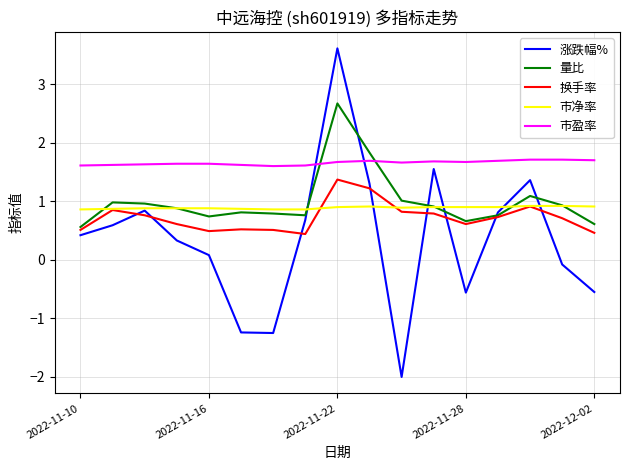

Which series has the largest range (max minus min)?

涨跌幅%